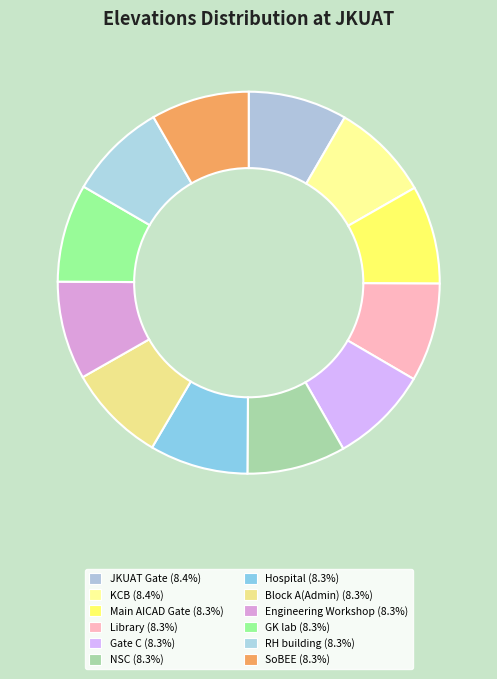

To the nearest percent, what percentage of the pie is Engineering Workshop?

8%